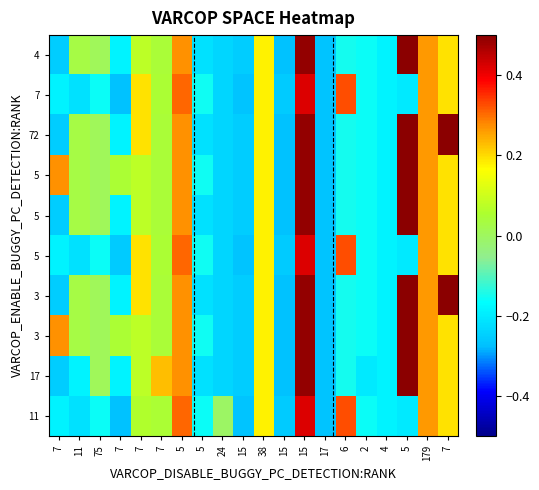

At how many categories does at least one series exceed 0?

13